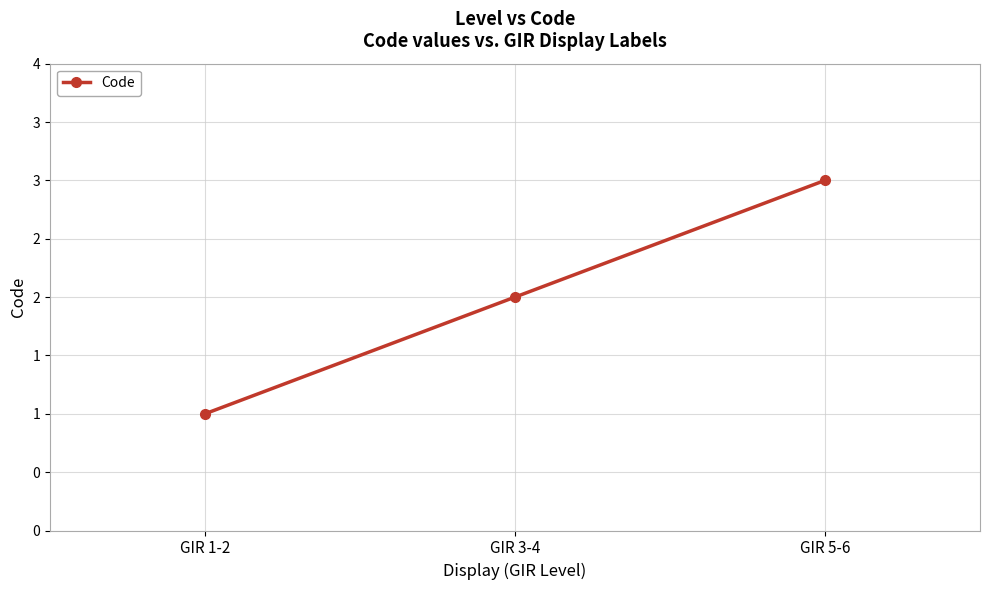

What is the greatest value displayed?

3